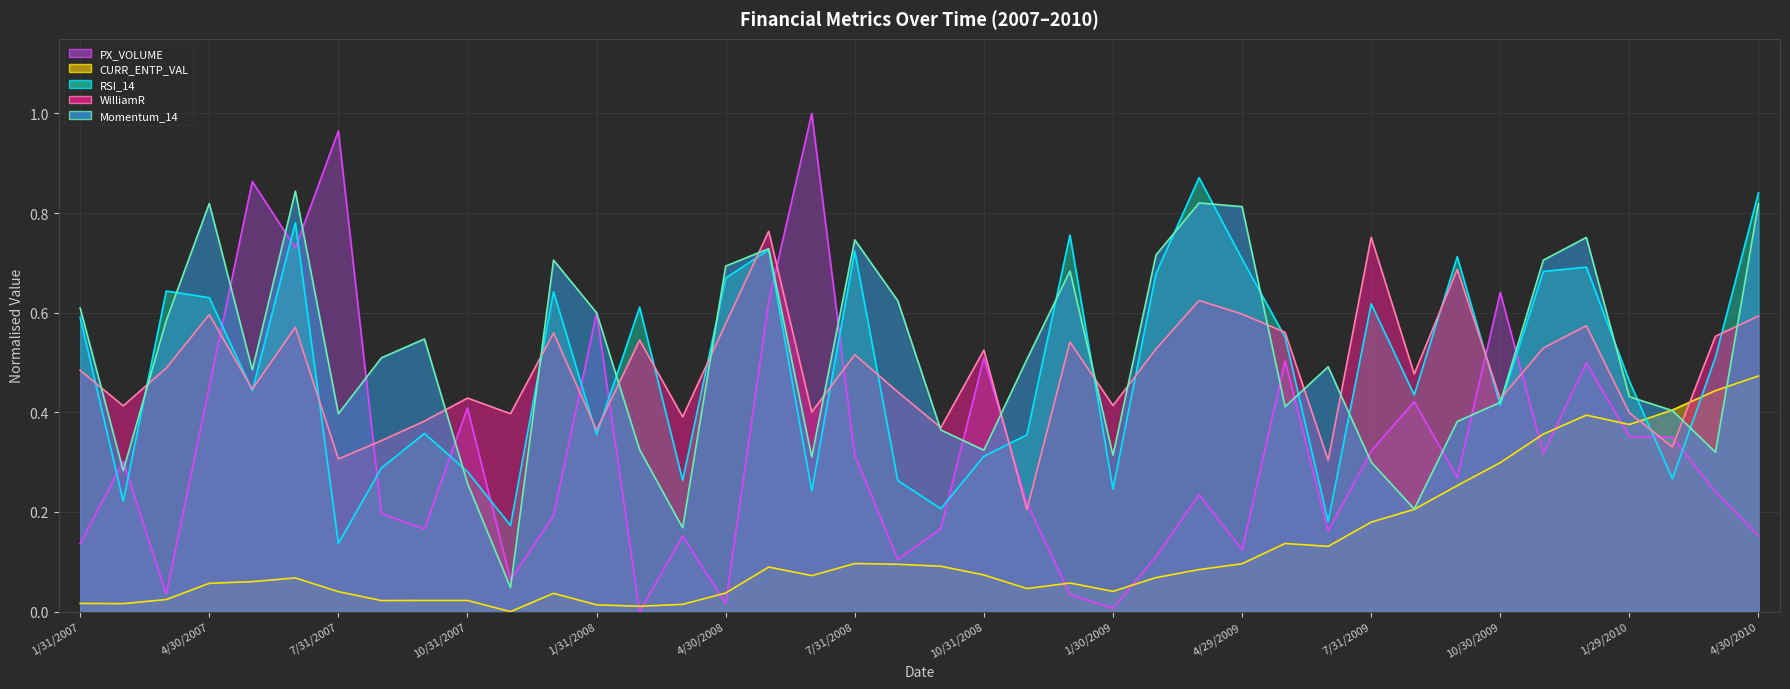

What value does the Momentum_14 (avg) series have at 4/30/2010?

0.8